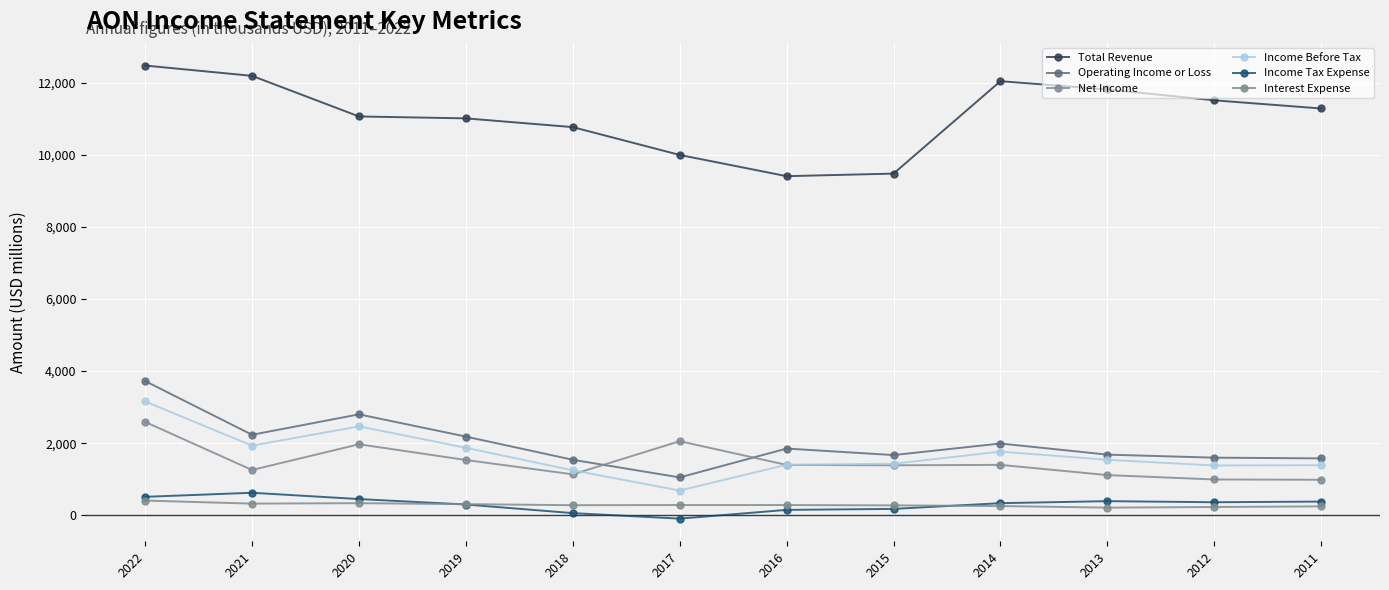

Which has a higher value, 2022 or 2013?

2022